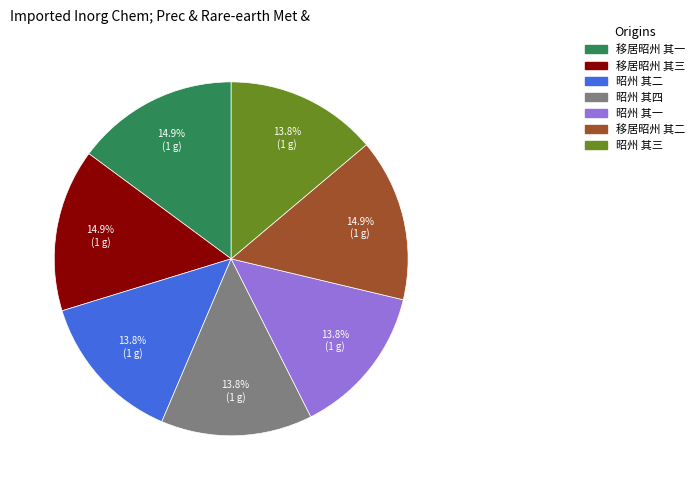

Approximately how many times larger is the value at 昭州 其四 compared to 昭州 其三?

1.0